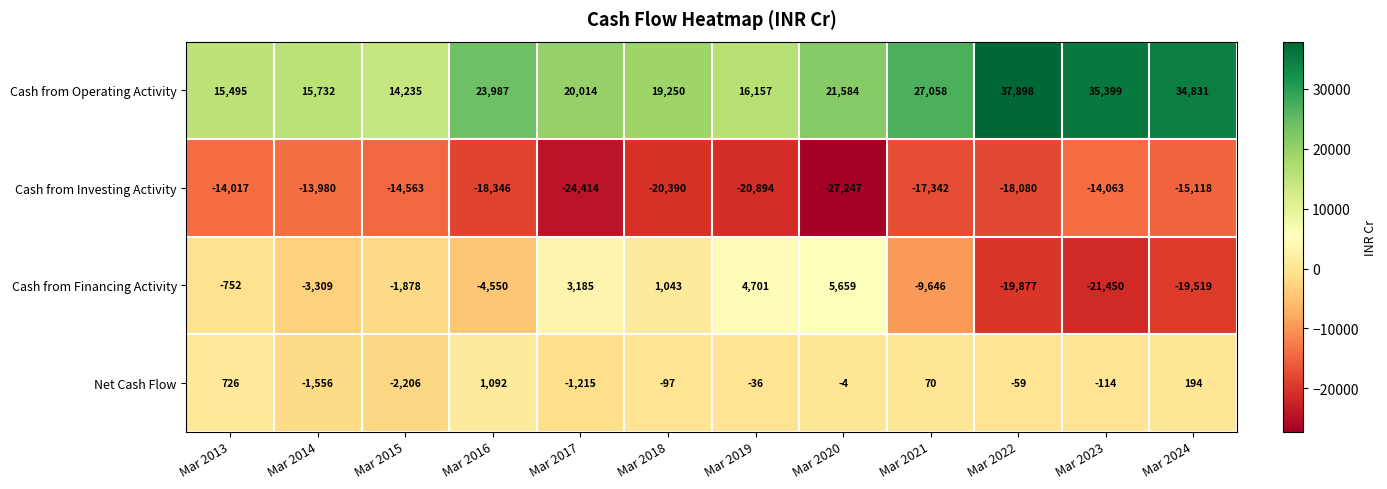

How many distinct data groups are displayed?

4